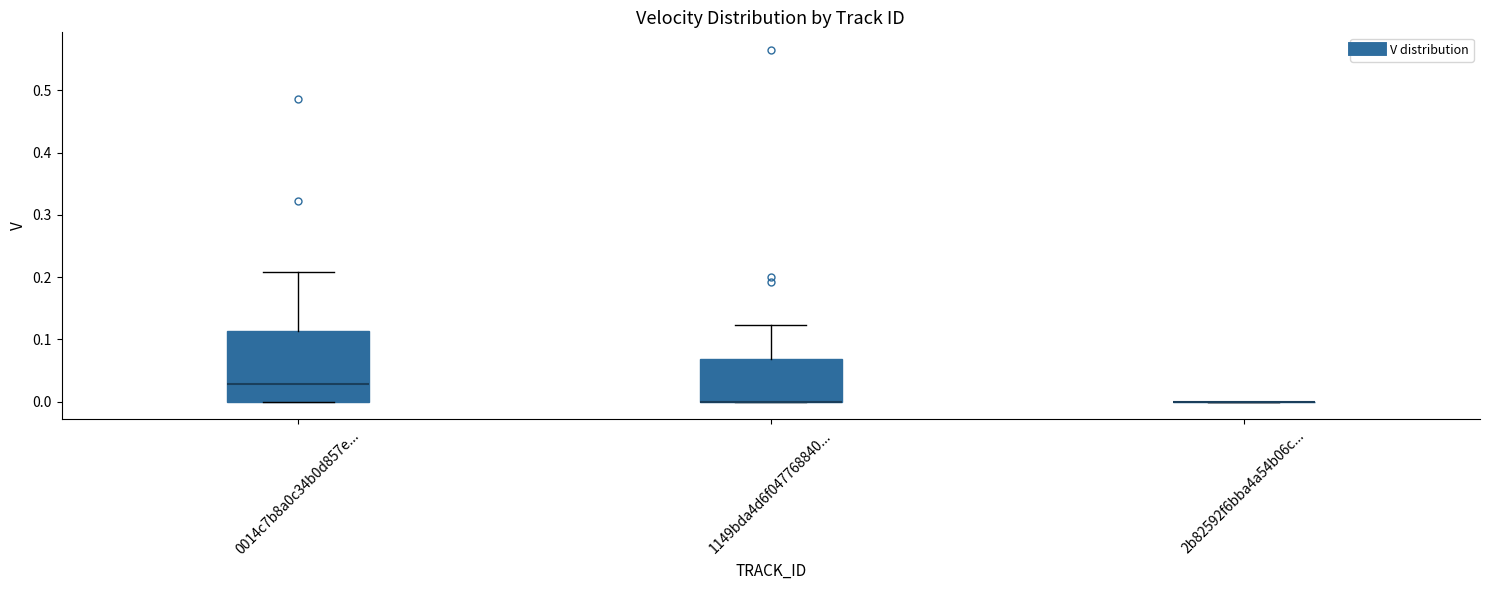

Reading left to right, transcribe this box plot: for each box, give where its median line is, the range the box spans, and where its two whiskers end, as read against the y-axis. The values are not printed on the chart, so give them approximately, as read against the axis.

0014c7b8a0c34b0d857e...: median 0.03, box 0.00 to 0.11, whiskers 0.00 to 0.21
1149bda4d6f047768840...: median 0.00 (drawn on the box's lower edge), box 0.00 to 0.07, whiskers 0.00 to 0.12
2b82592f6bba4a54b06c...: box collapsed to a line at 0.00, whiskers 0.00 to 0.00